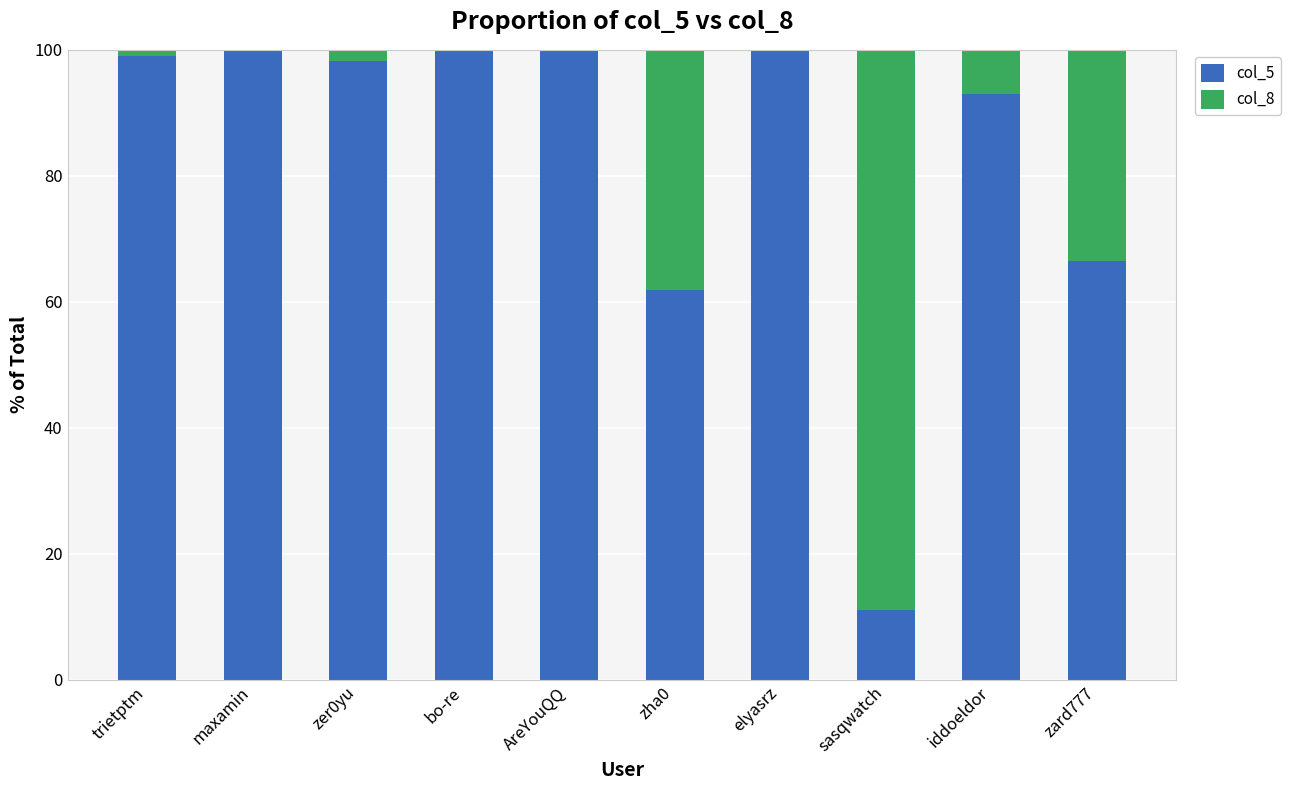

How many categories are shown in the chart?

10